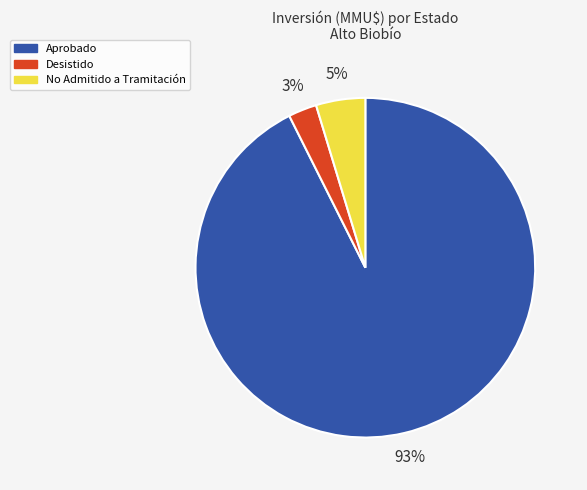

Is there any slice that represents more than half of the pie?

Yes